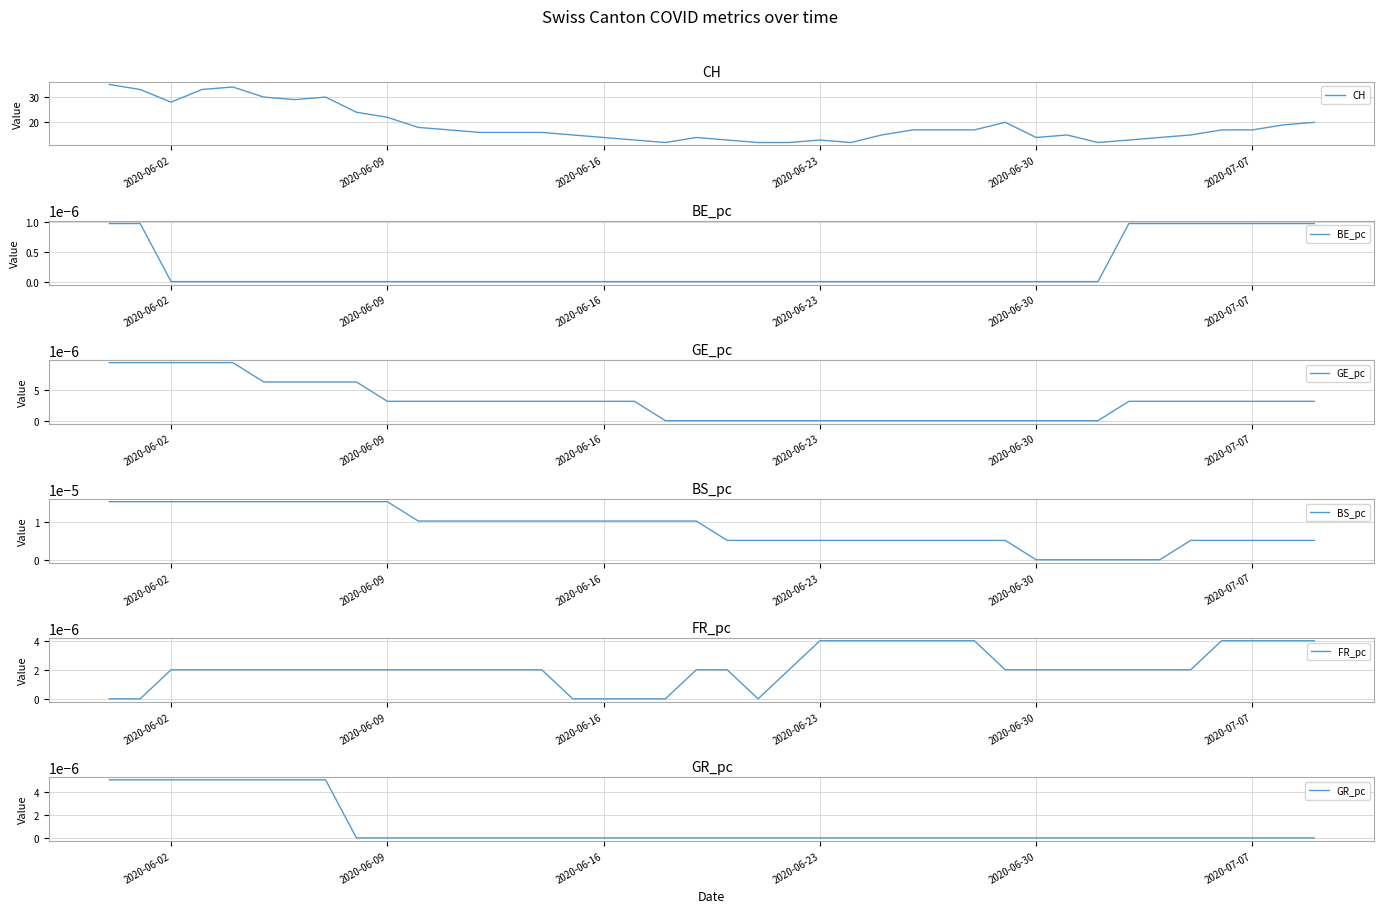

What is the minimum value for CH?

12